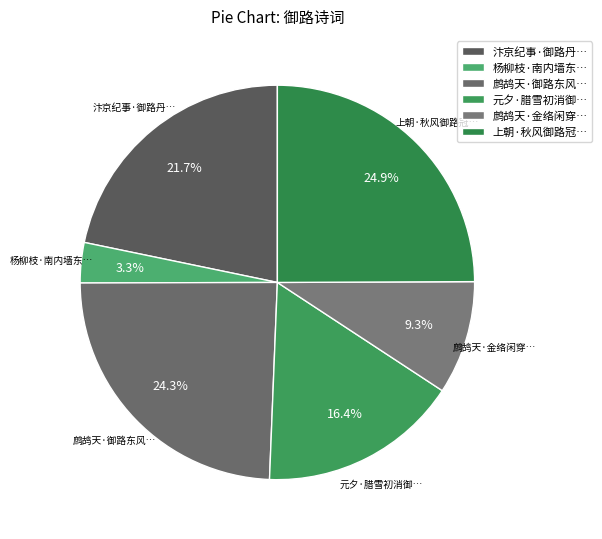

Which category has the biggest portion of the pie?

上朝·秋风御路冠…